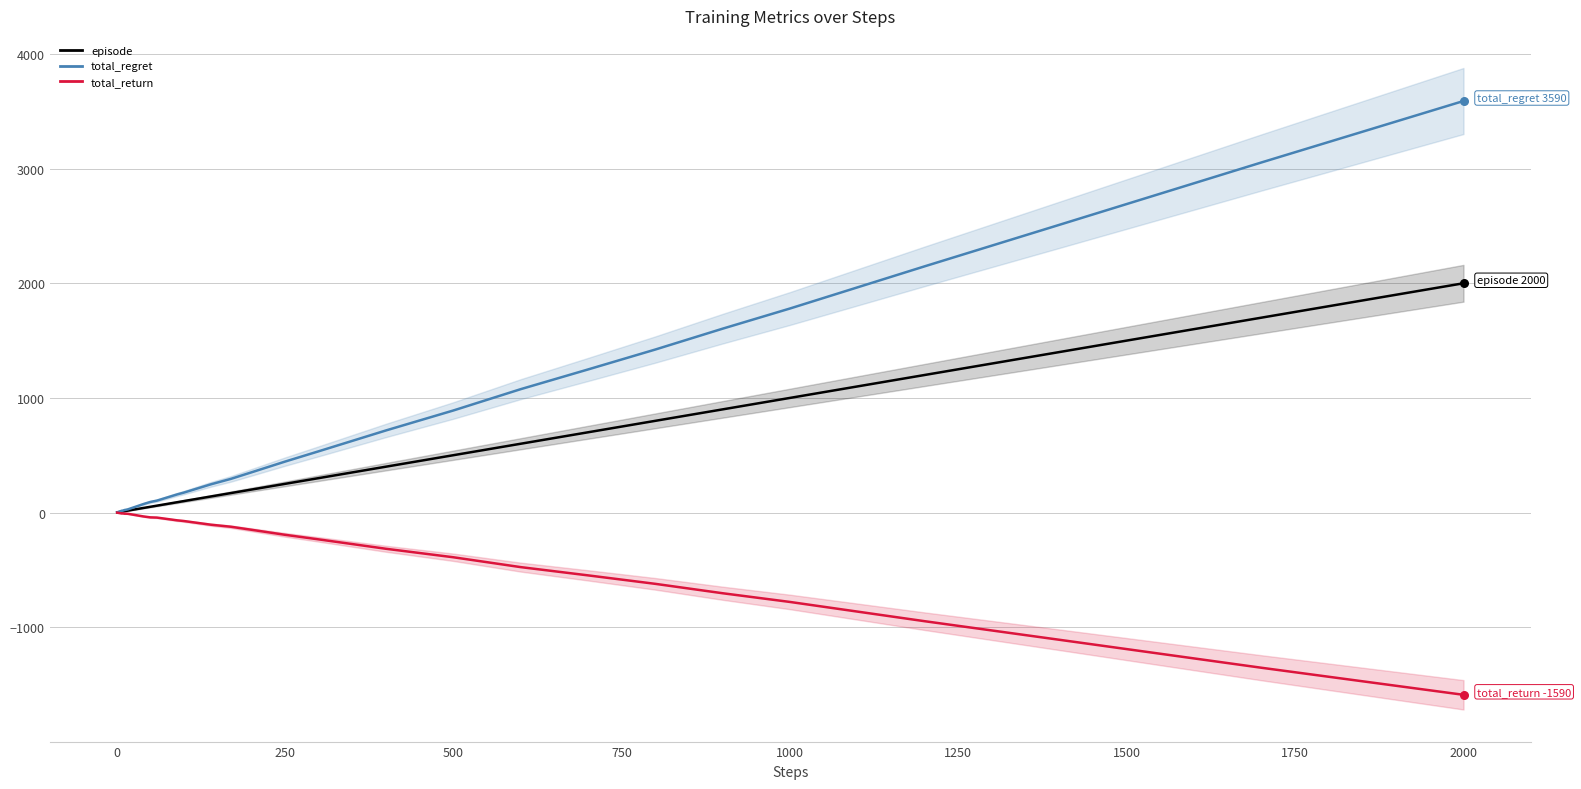

What are all the series names shown in the legend?

episode, total_regret, total_return